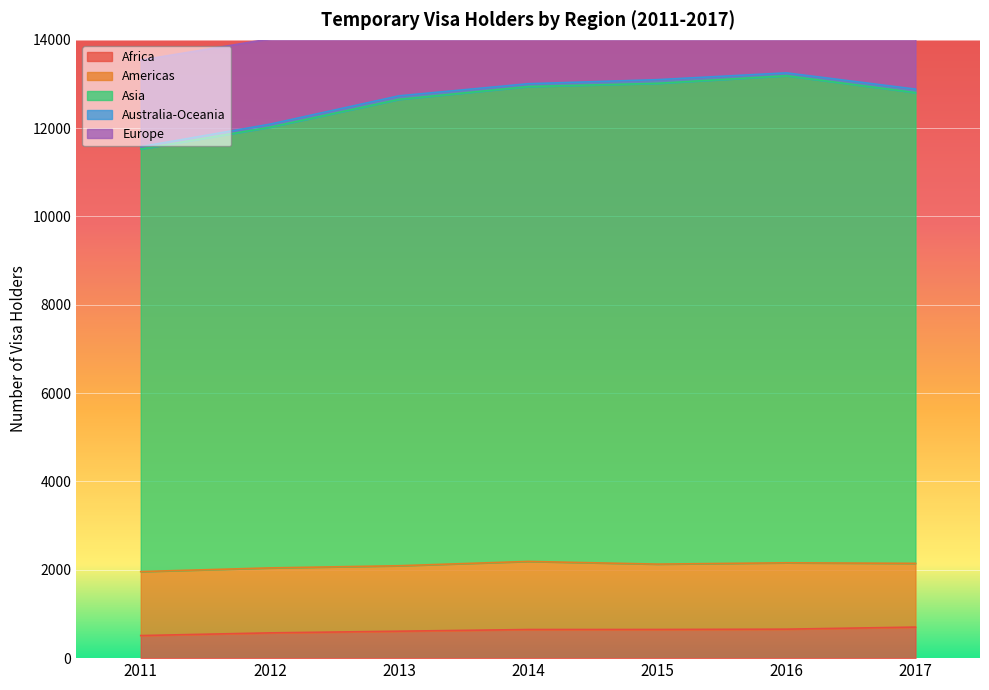

True or false: Europe and Africa cross at least once.

False